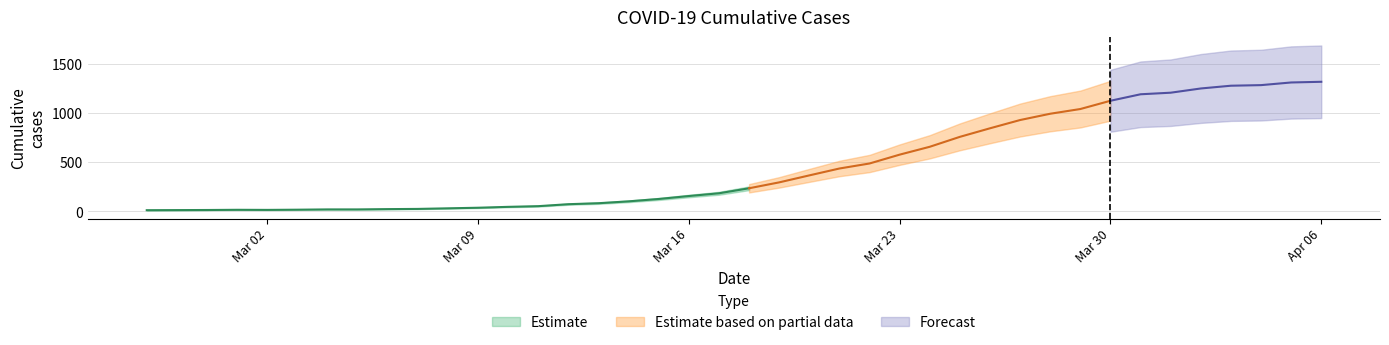

List the labels in order of value, smallest first.

2020-02-27, 2020-02-28, 2020-02-29, 2020-03-02, 2020-03-01, 2020-03-03, 2020-03-04, 2020-03-05, 2020-03-06, 2020-03-07, 2020-03-08, 2020-03-09, 2020-03-10, 2020-03-11, 2020-03-12, 2020-03-13, 2020-03-14, 2020-03-15, 2020-03-16, 2020-03-17, 2020-03-18, 2020-03-19, 2020-03-20, 2020-03-21, 2020-03-22, 2020-03-23, 2020-03-24, 2020-03-25, 2020-03-26, 2020-03-27, 2020-03-28, 2020-03-29, 2020-03-30, 2020-03-31, 2020-04-01, 2020-04-02, 2020-04-03, 2020-04-04, 2020-04-05, 2020-04-06